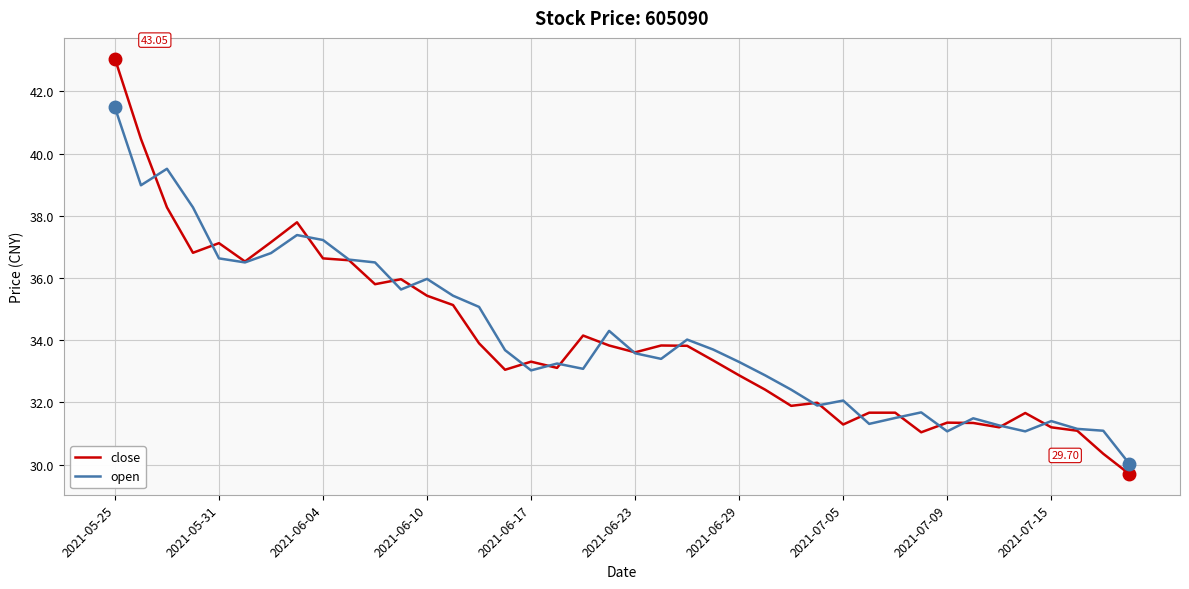

List the series in order of their peak value, highest first.

close, open